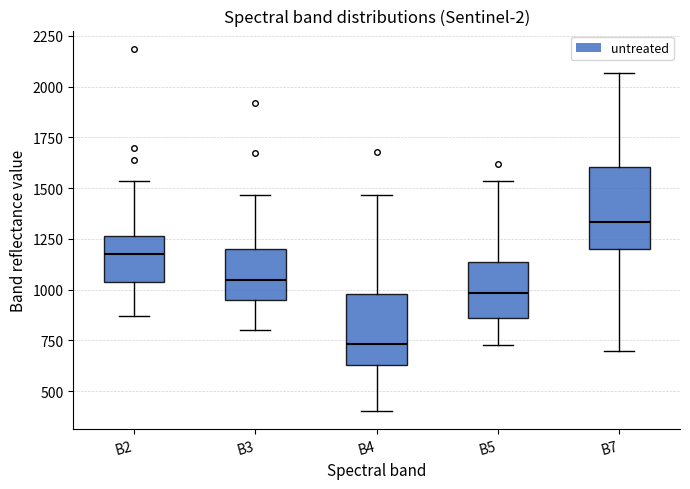

Reading left to right, read every box against the y-axis: the position of its median line, the range the box covers, and the ends of its whiskers. The values are not printed on the chart, so give them approximately, as read against the axis.

B2: median 1150, box 1050 to 1250, whiskers 850 to 1550
B3: median 1050, box 950 to 1200, whiskers 800 to 1450
B4: median 750, box 650 to 1000, whiskers 400 to 1450
B5: median 1000, box 850 to 1150, whiskers 750 to 1550
B7: median 1350, box 1200 to 1600, whiskers 700 to 2050